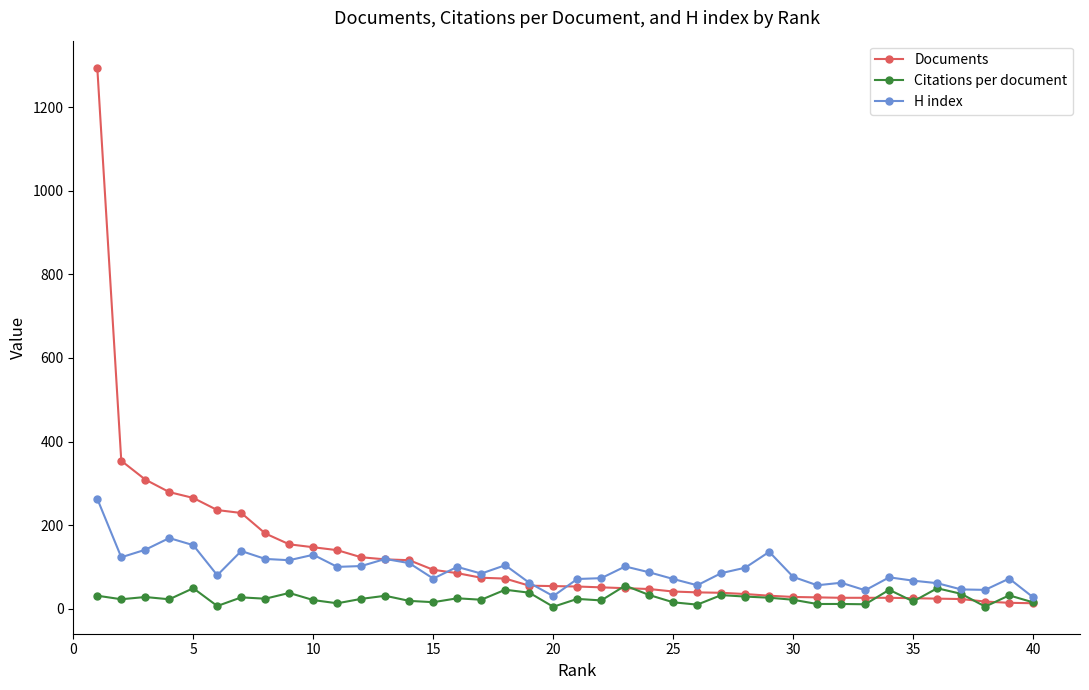

What is the average value of the Documents series?

125.3